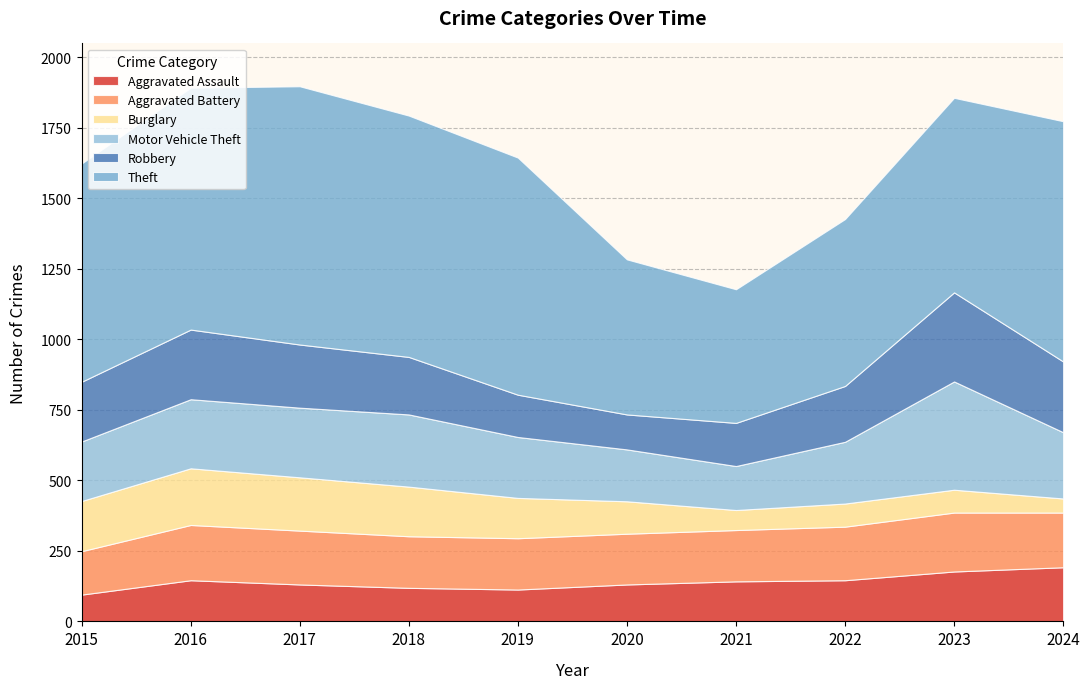

In Motor Vehicle Theft, how many points are lower than both neighbors (excluding endpoints)?

1